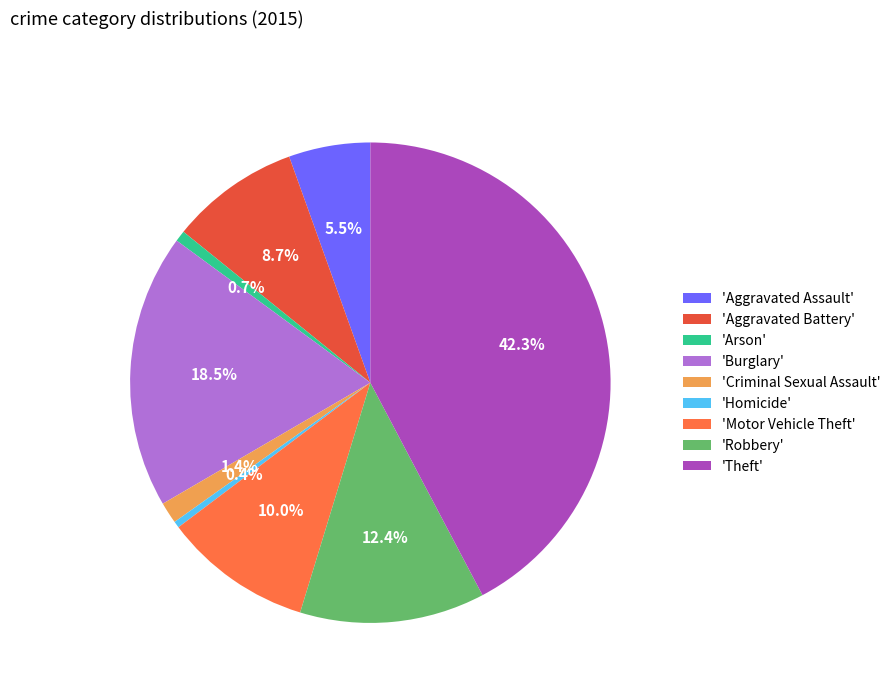

Does any single category account for the majority?

No